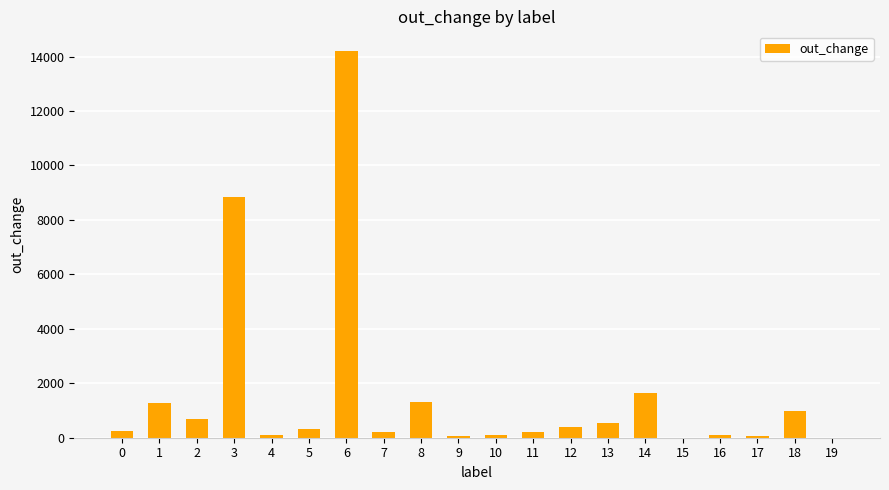

The value at 8 is 513. True or false?

False